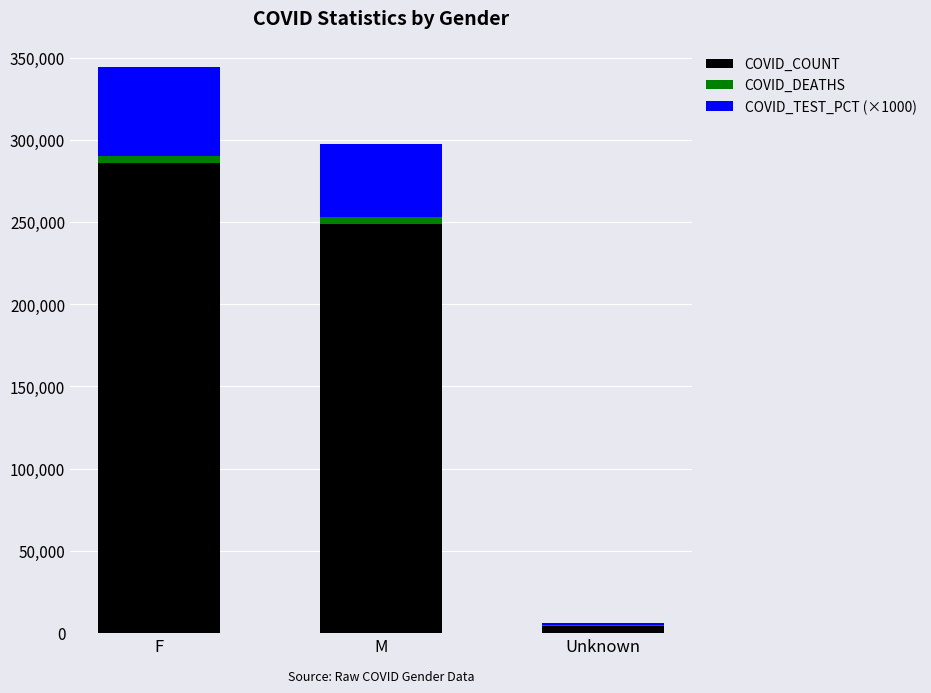

Reading left to right, what are the values for COVID_COUNT?

F=286161	M=248576	Unknown=4492